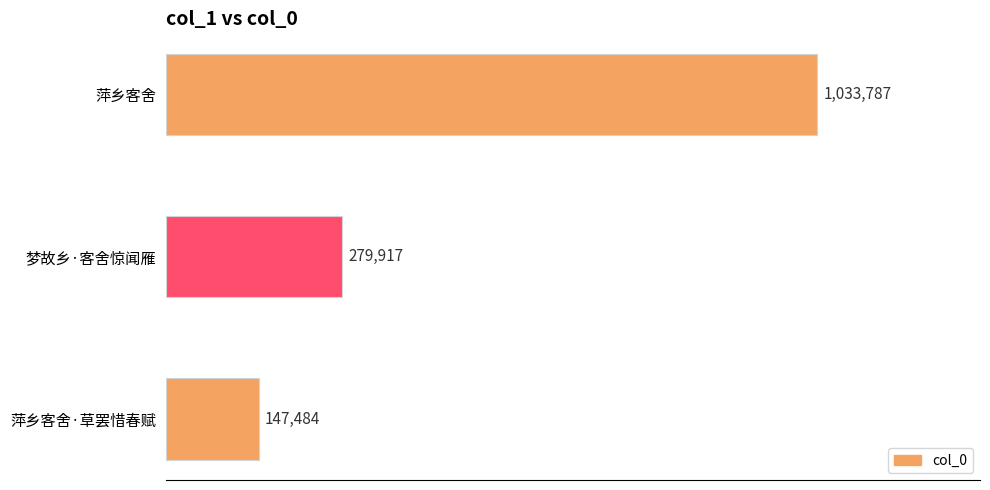

Where is the data nearest to the value 590635?

梦故乡·客舍惊闻雁